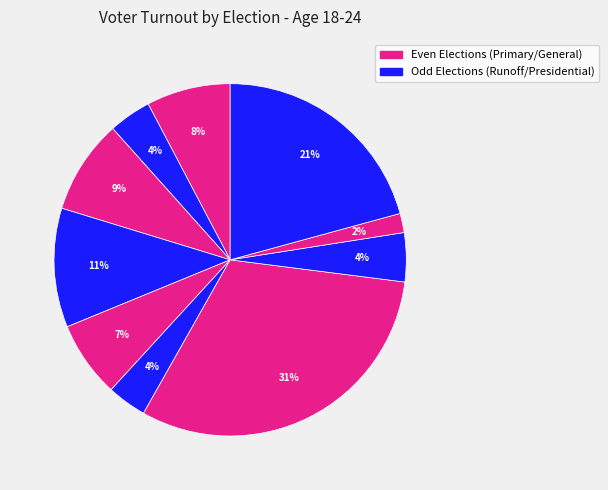

Which slice is the largest?

2016 General